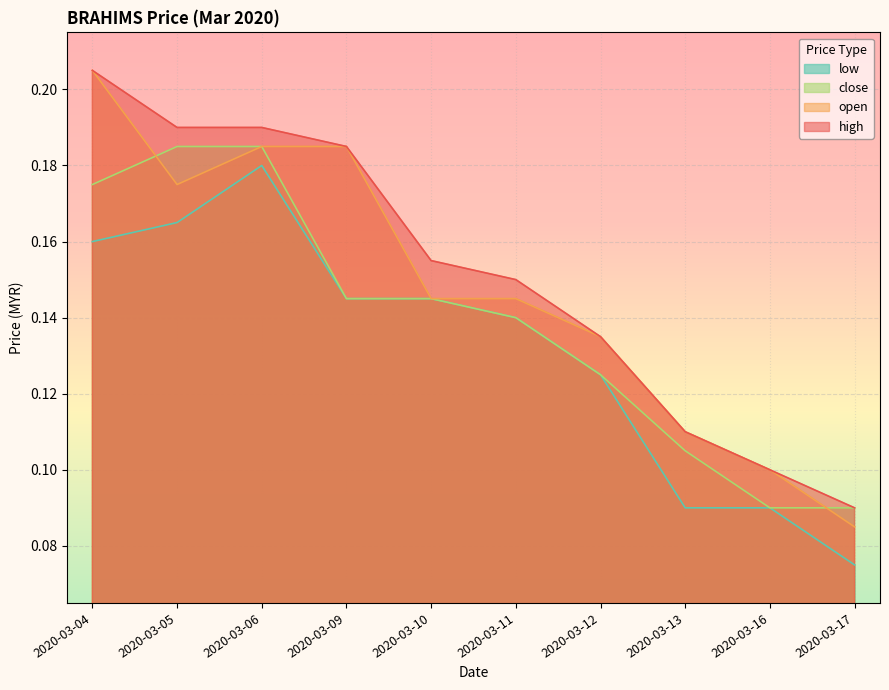

Is the value of high at 2020-03-05 greater than the value of open at 2020-03-13?

Yes